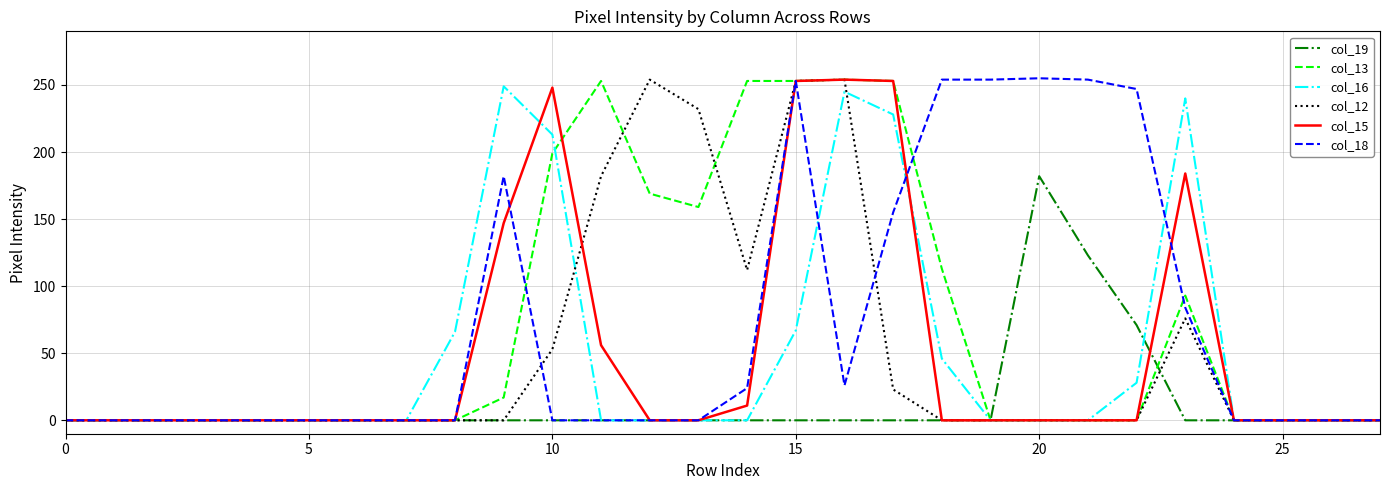

True or false: col_16 has more than 0 points higher than both neighbors.

True